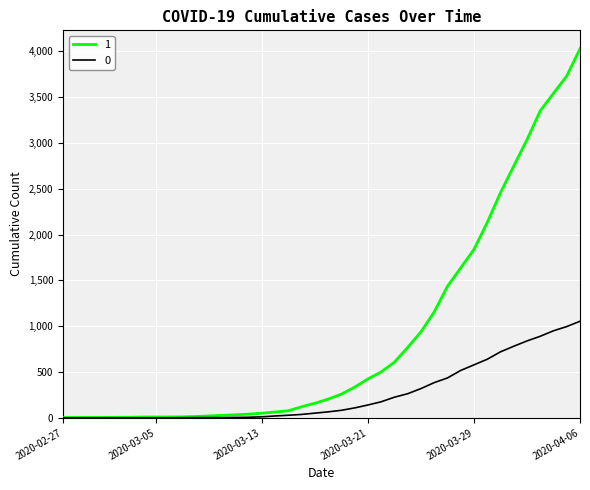

Rank the series by their maximum value, from highest to lowest.

1, 0